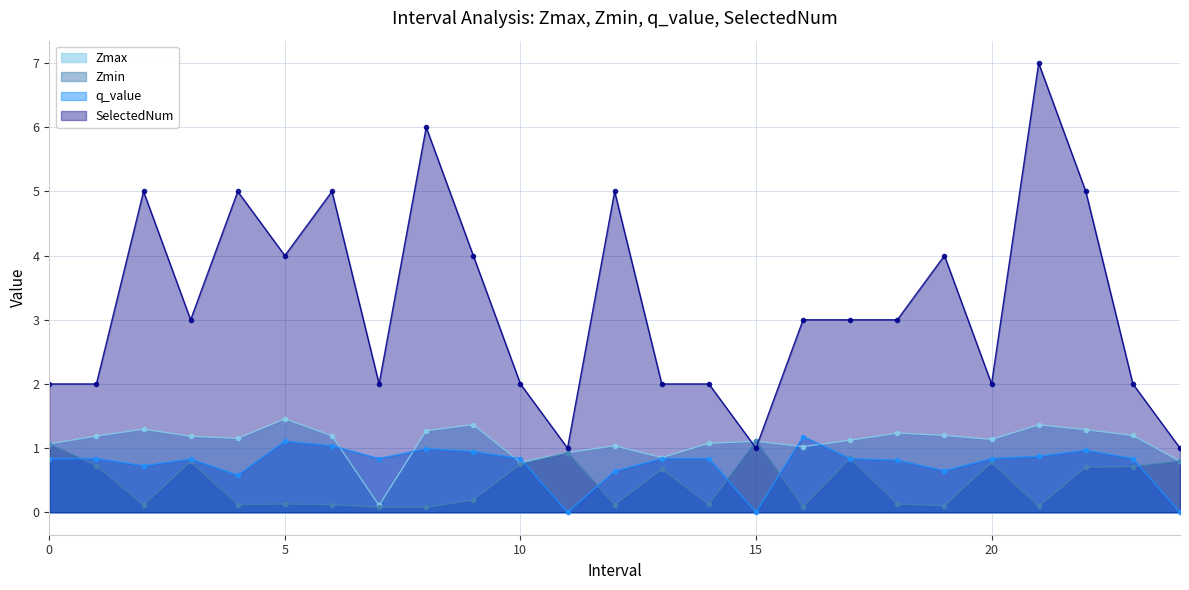

Does the chart display data point markers on the line(s)?

Yes